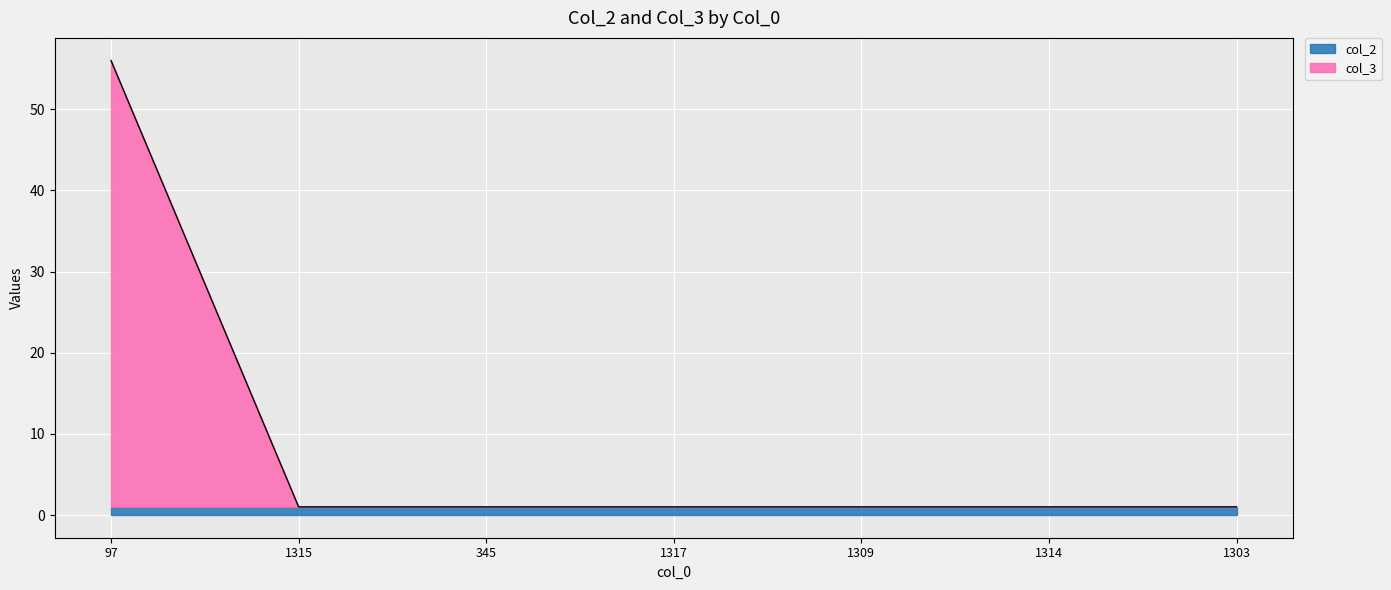

At which category is the sum across all series the highest?

97